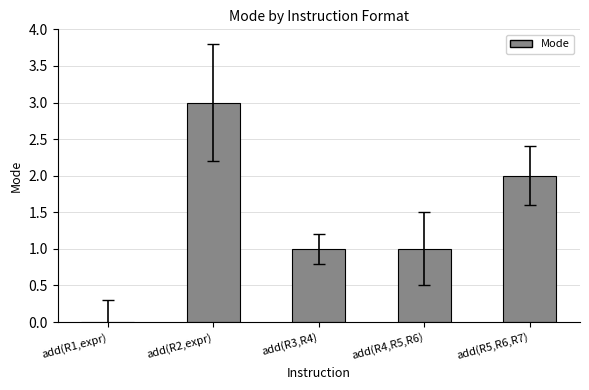

What is the sum of all values?

7